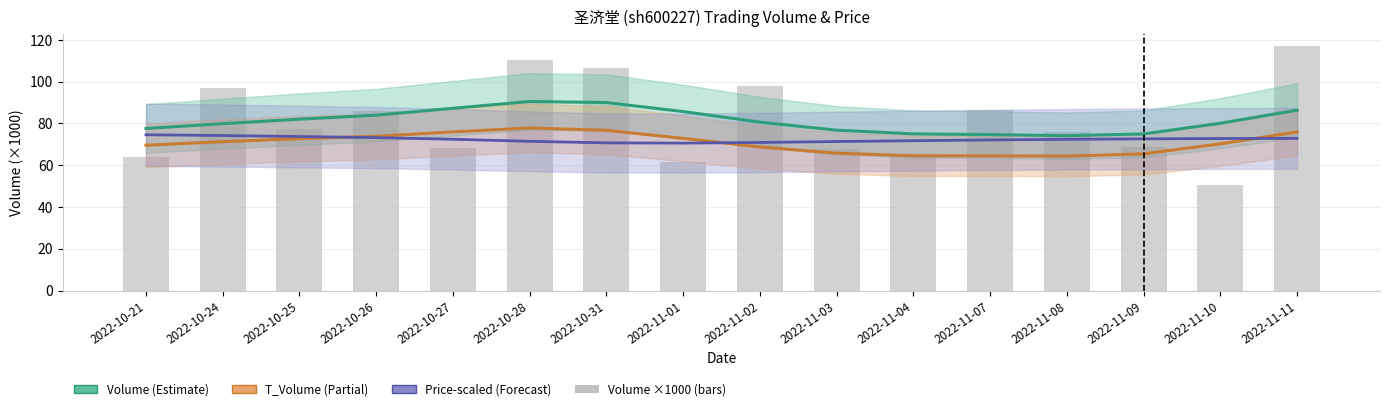

What is the label of the 6th bar from the right?

2022-11-04